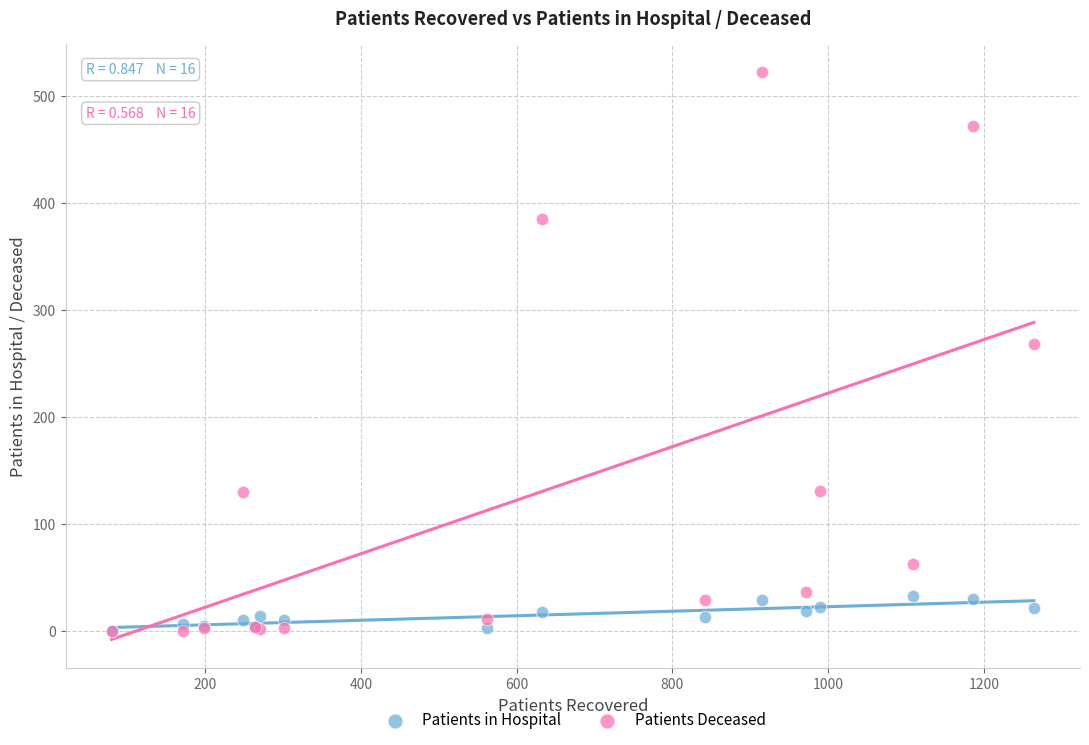

Which series has the largest Y range (max minus min)?

Patients Deceased